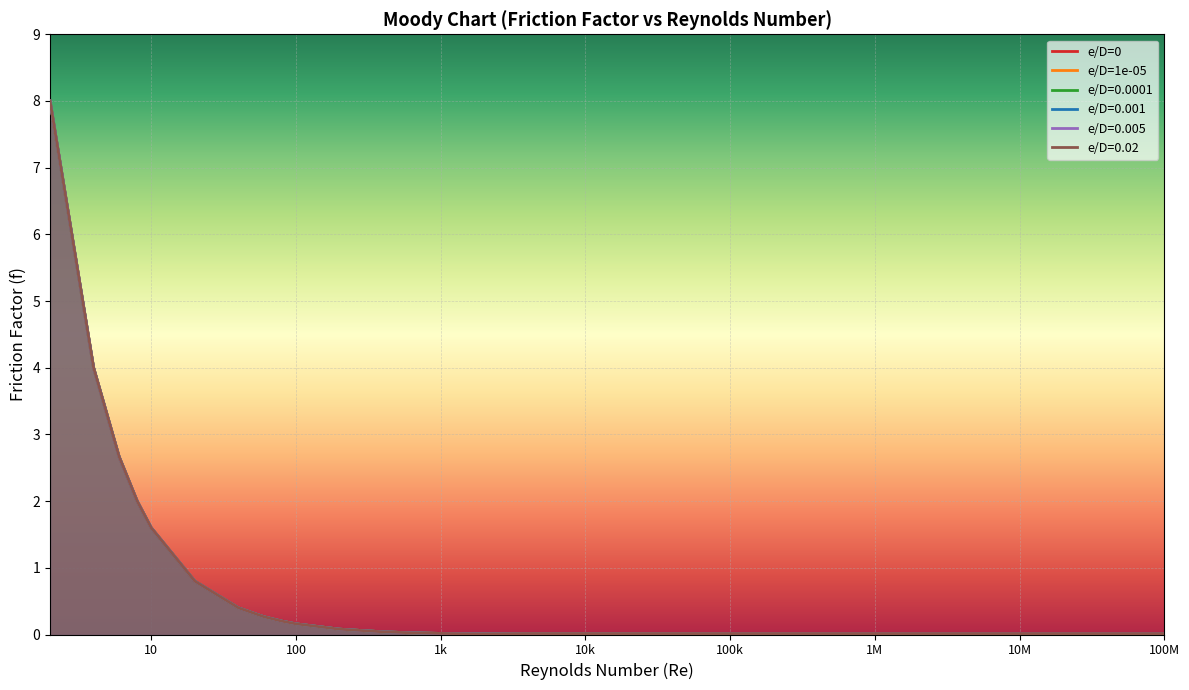

What is the value of the e/D=0.02 point at the 8th from the left?

0.3